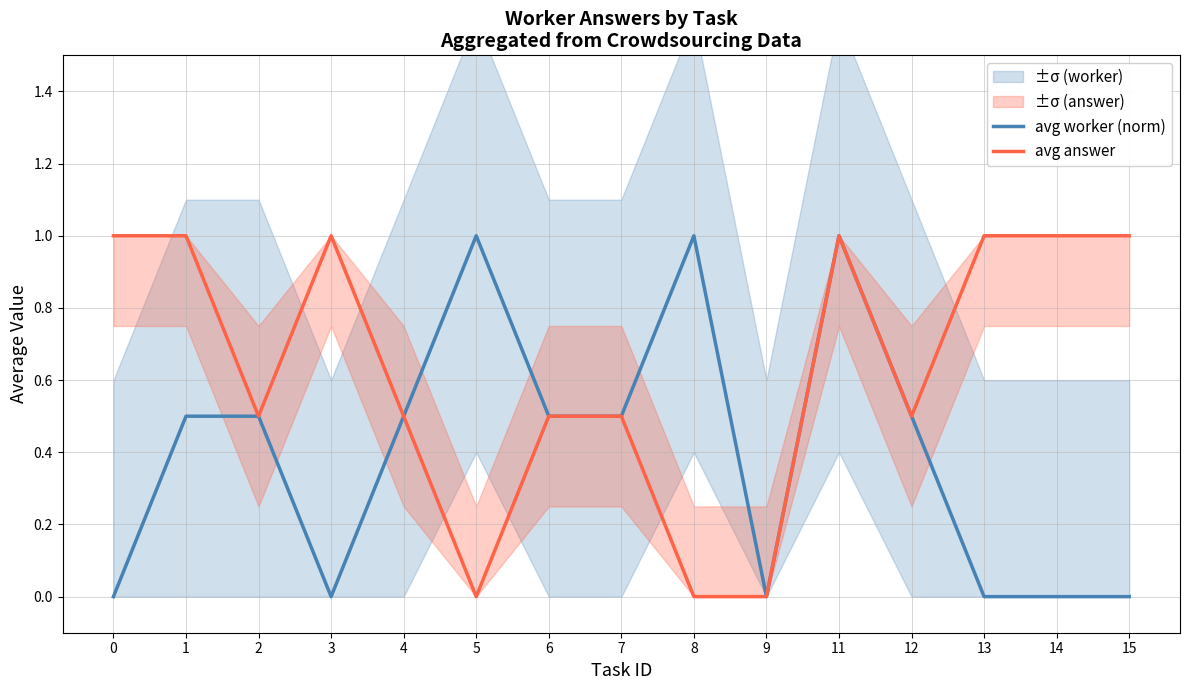

How many avg answer values are between 0 and 1?

15